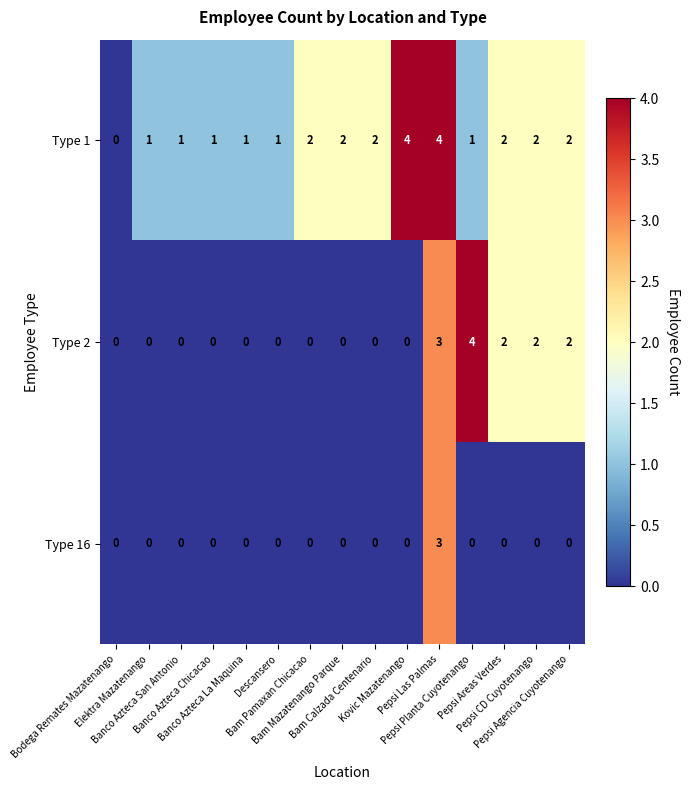

What is the total value across all series at Bam Calzada Centenario?

2